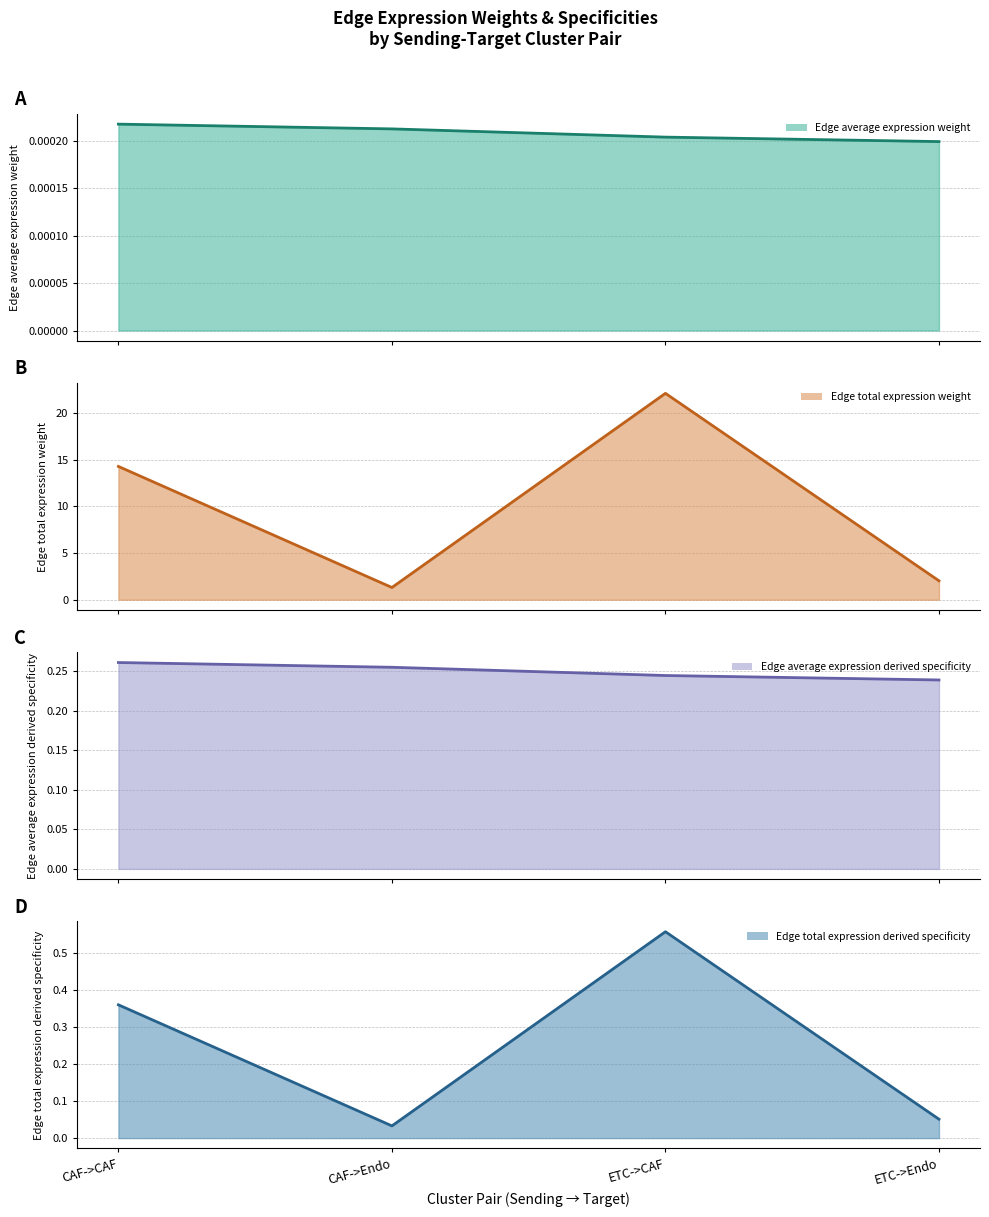

True or false: Edge total expression weight (line) and Edge average expression weight (line) intersect in this chart.

False